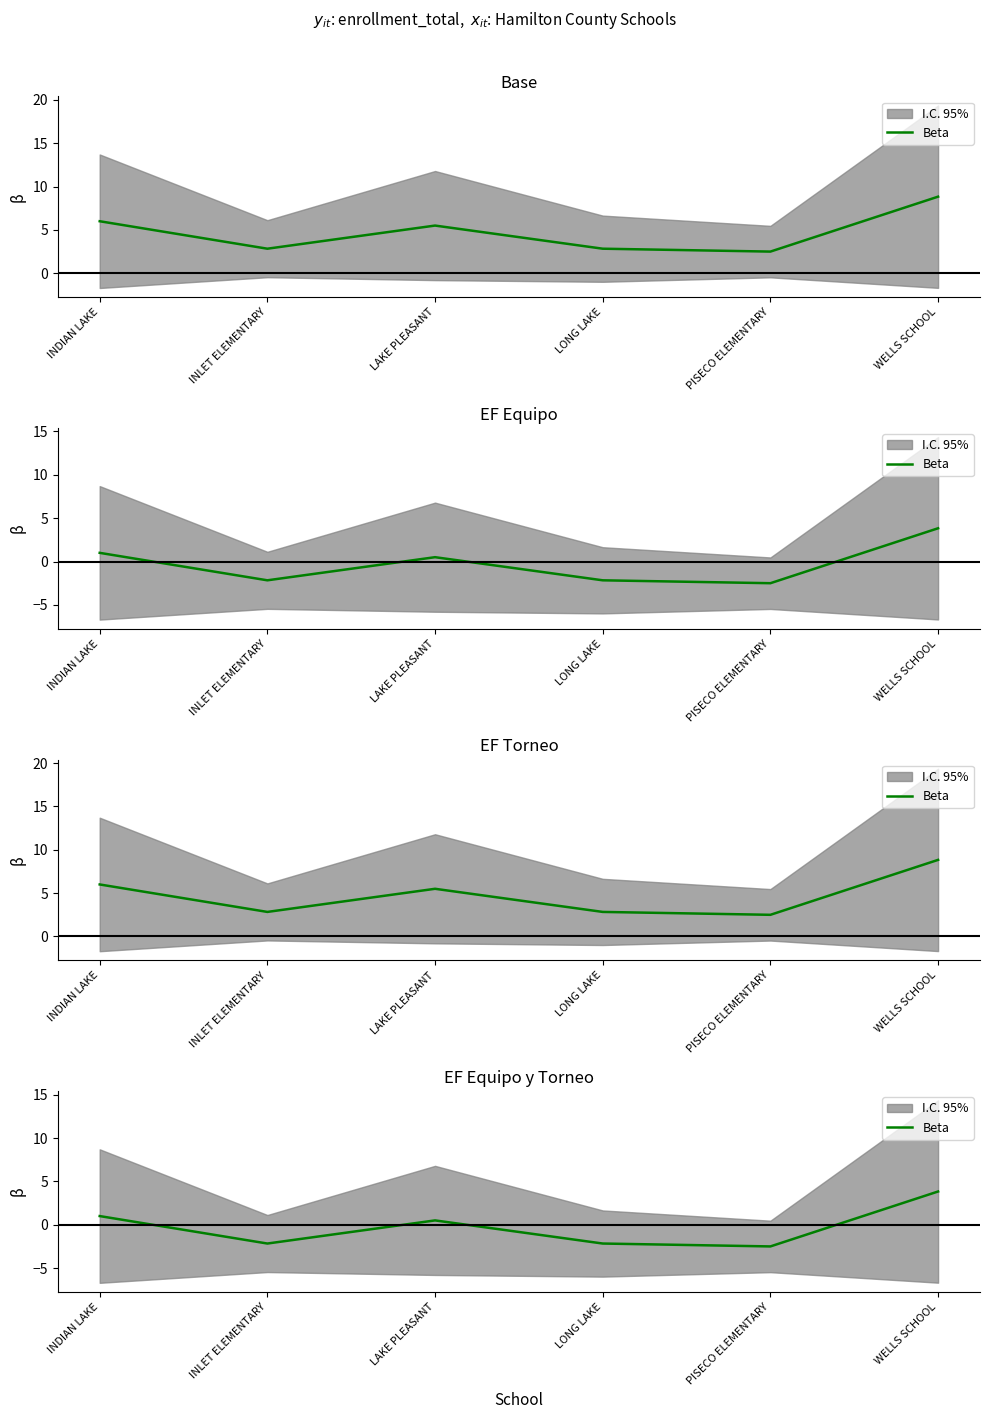

What position from the left is LONG LAKE?

4